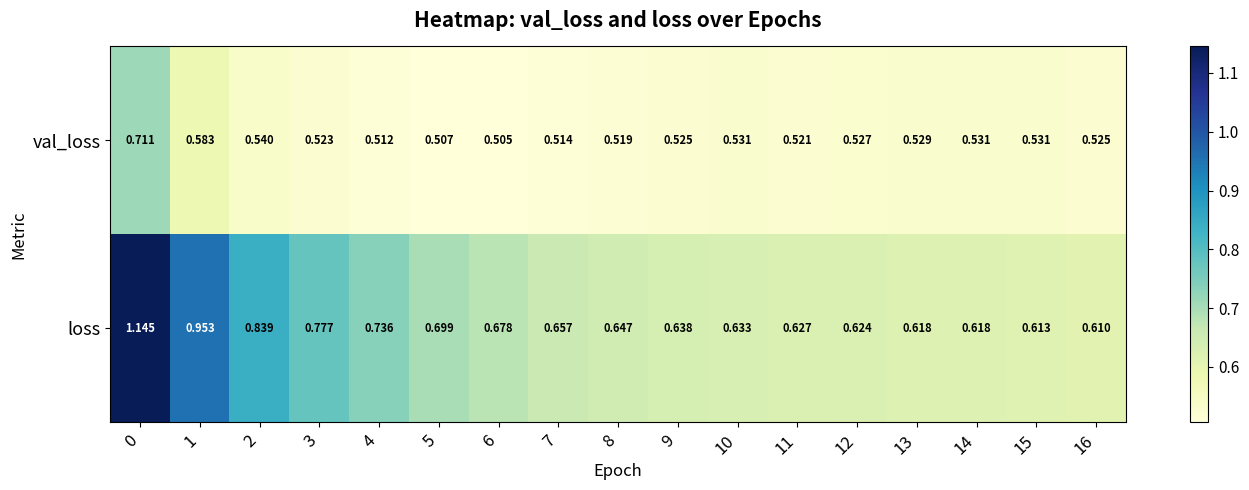

Which series has the largest total across all categories?

loss